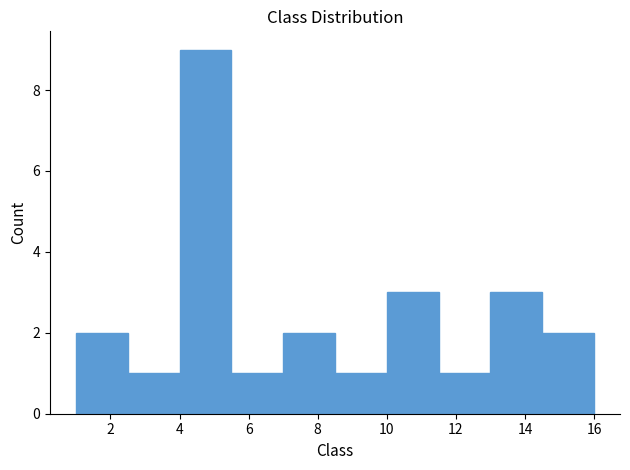

What is the height of the bar covering 5.5 to 7.0 on the x-axis? Neither the bar edges nor the heights are printed on the chart, so give them approximately, as read against the axes.

1